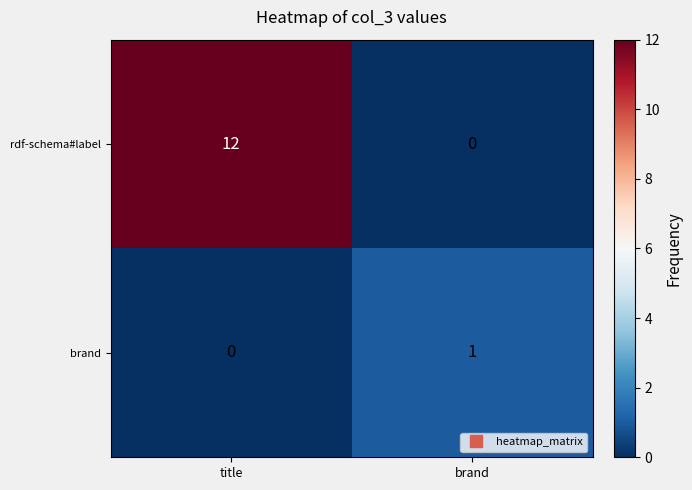

True or false: rdf-schema#label has a value of 0 at brand.

True